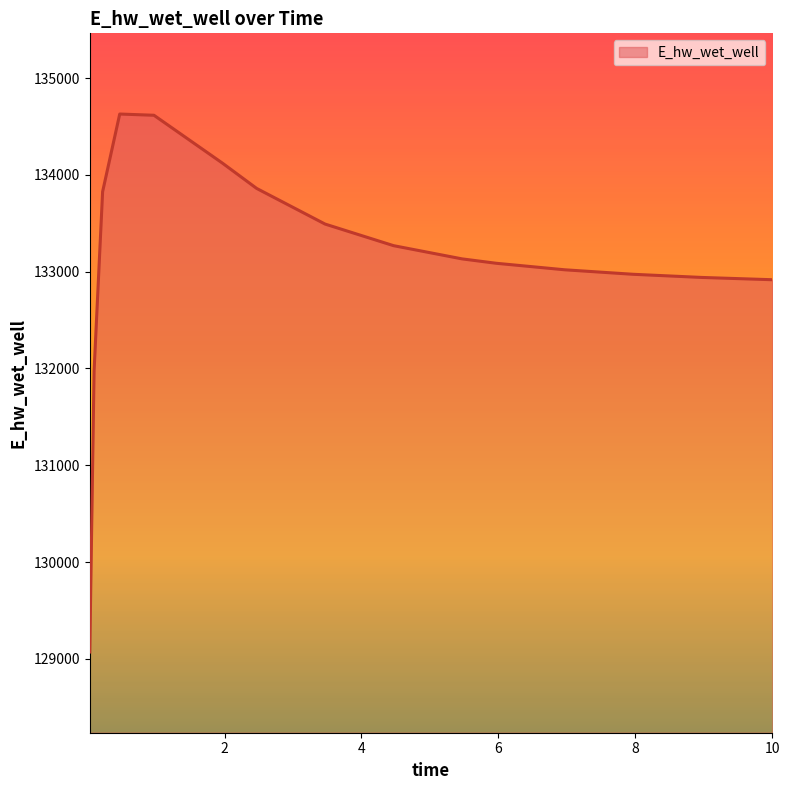

What is the difference between the maximum and minimum values?

5557.8